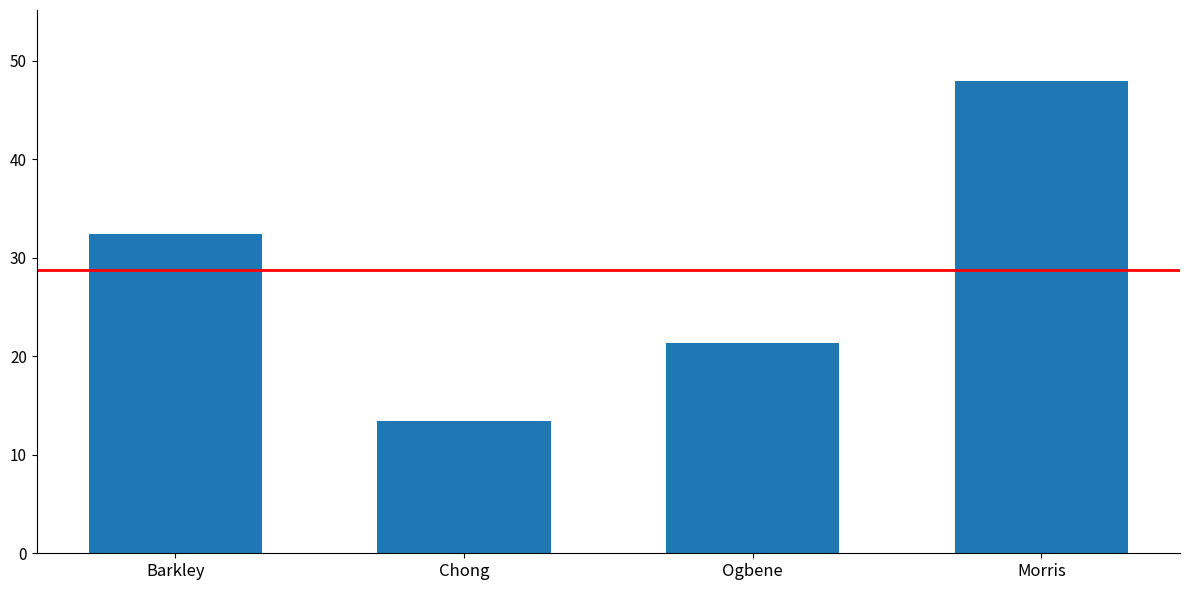

What is the sum of the values at Chong and Morris?

61.5